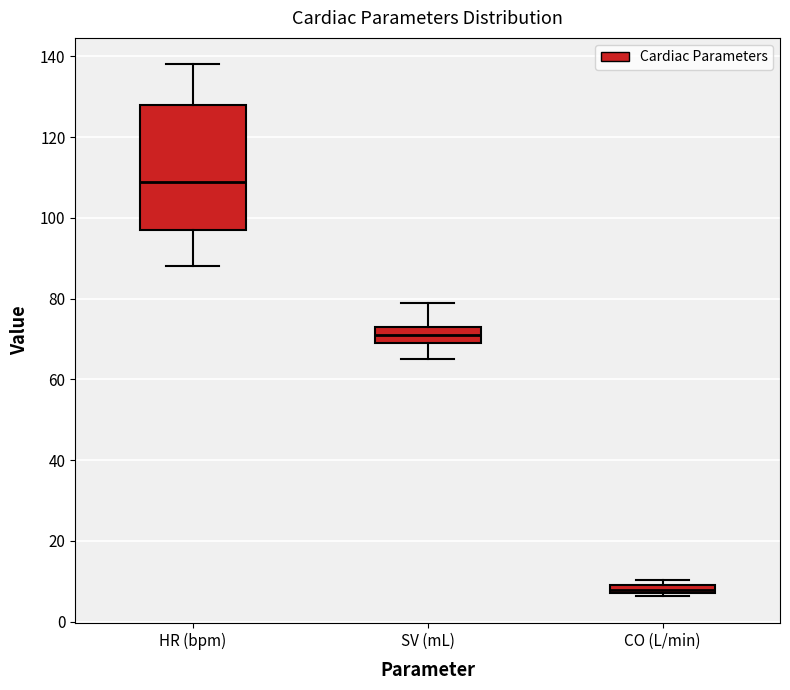

Where is the upper edge of the box for CO (L/min) on the y-axis? The values are not printed on the chart, so give them approximately, as read against the axis.

10